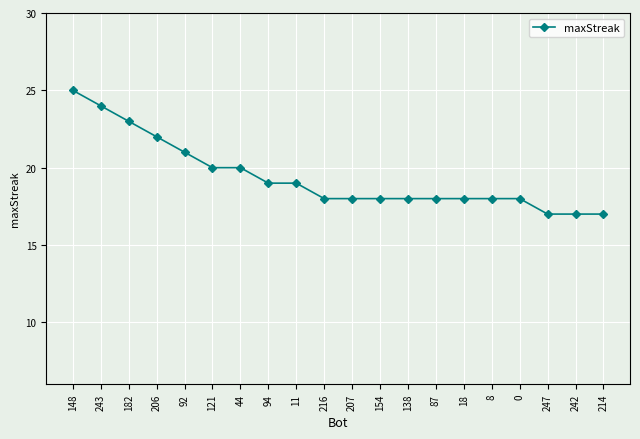

What position from the right is 87?

7